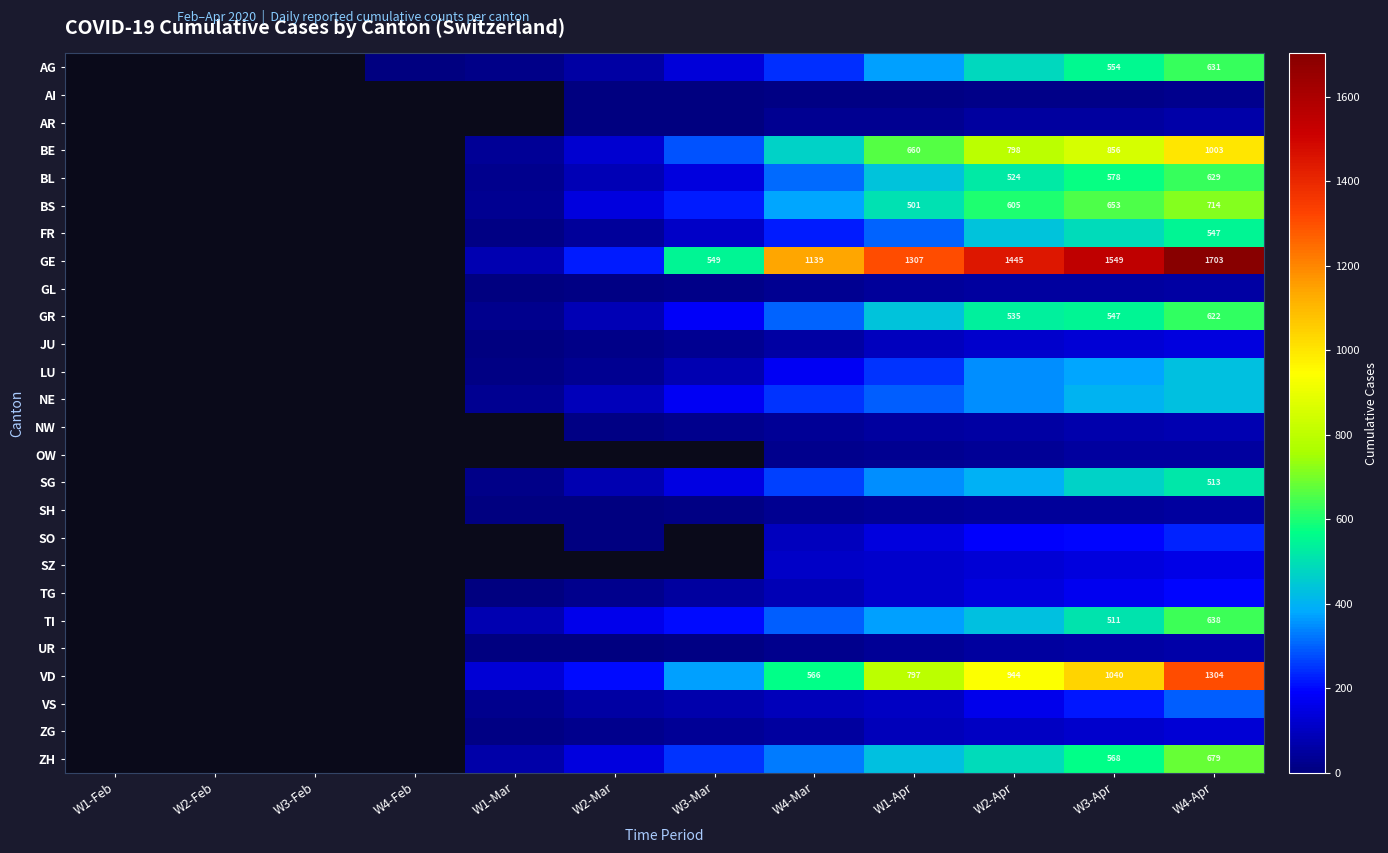

What is the approximate value of SG at W1-Apr?

351.0